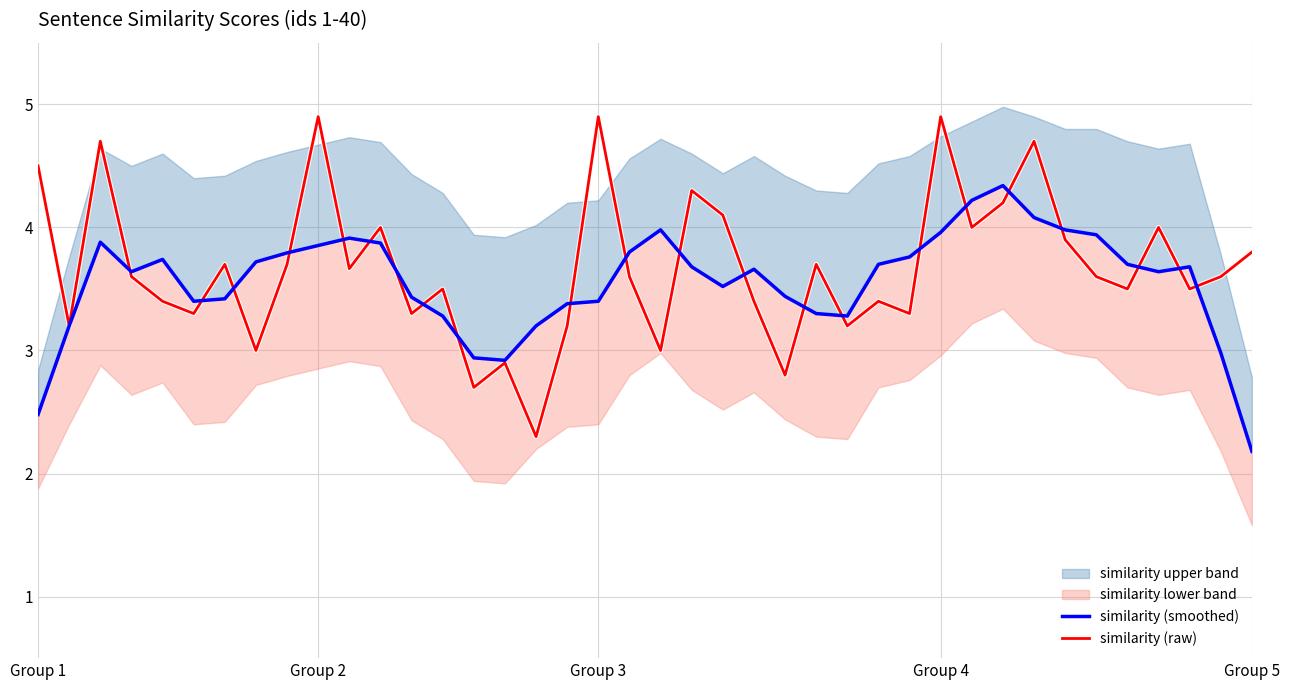

Does the chart have visible grid lines?

Yes